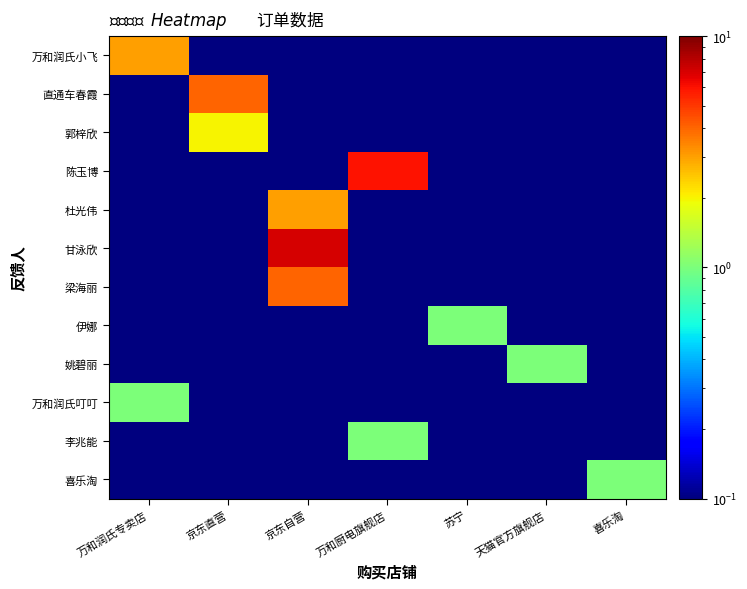

Which category has the highest value across all series?

京东自营